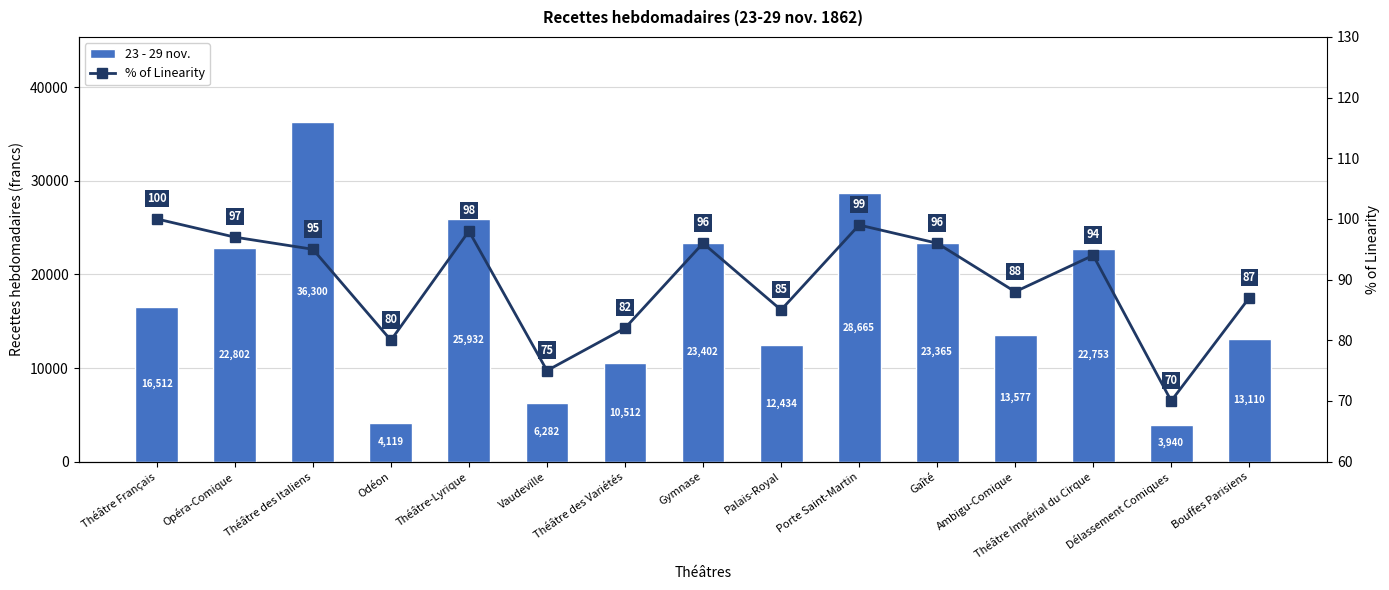

At Théâtre-Lyrique, list the series in order from smallest to largest.

% of Linearity, 23 - 29 nov.